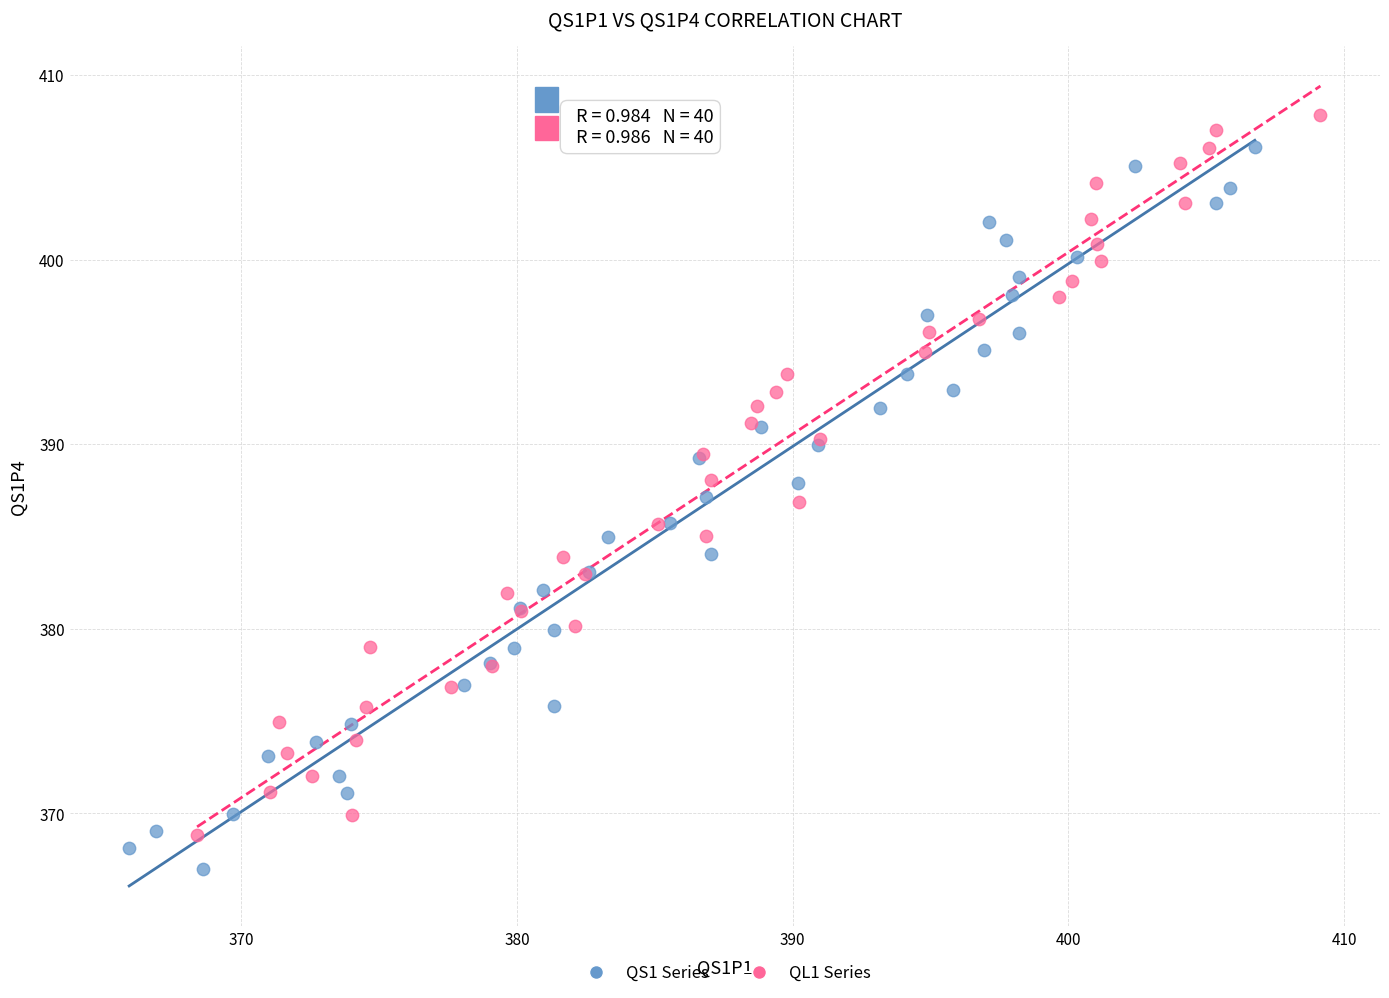

Which series contains the lowest Y value?

QS1 Series